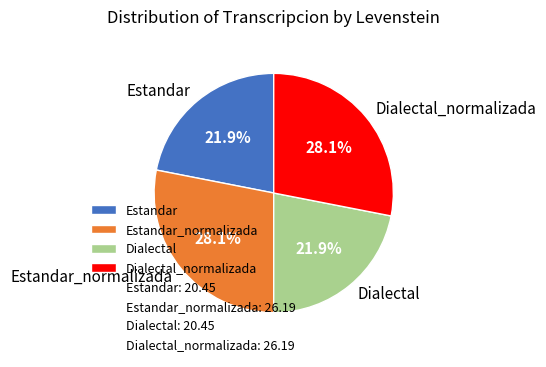

Which has a higher value, Dialectal_normalizada or Dialectal?

Dialectal_normalizada